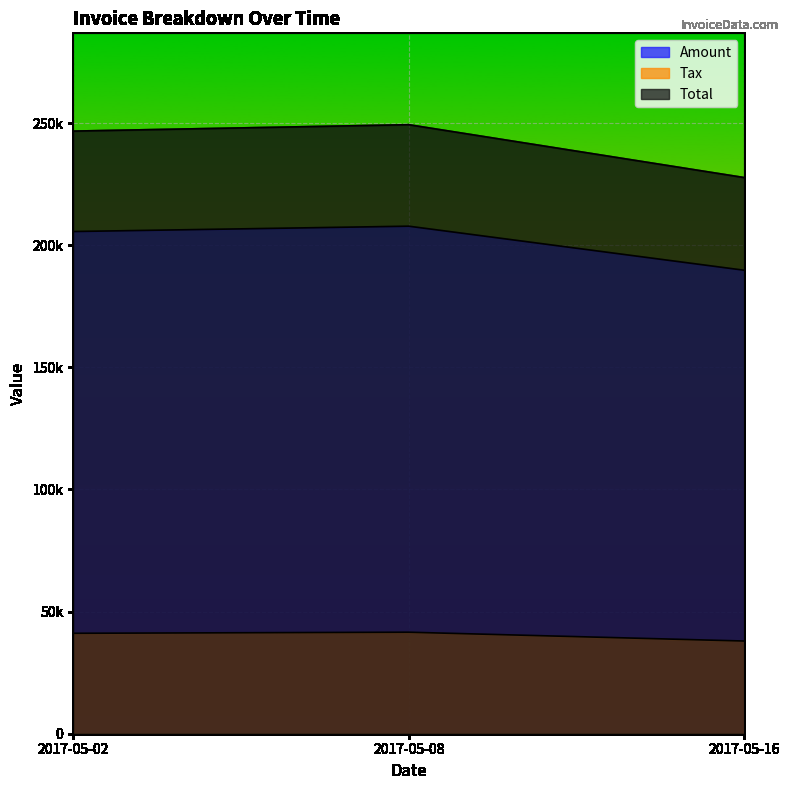

Which series has the largest range (max minus min)?

Total